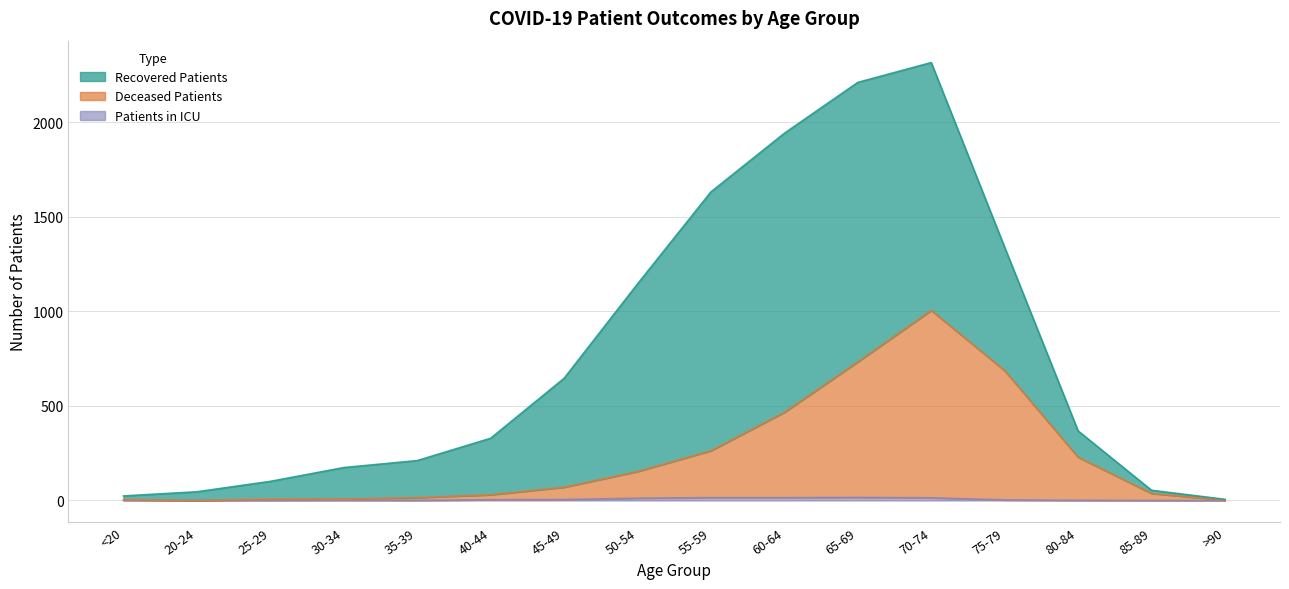

What is the label of the 5th point from the left?

35-39